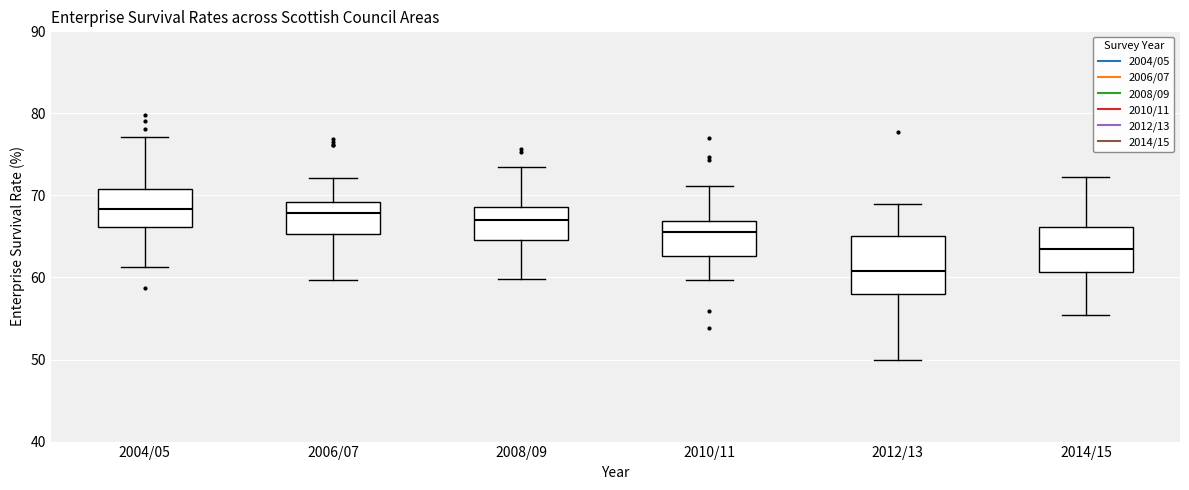

Reading left to right, read every box against the y-axis: the position of its median line, the range the box covers, and the ends of its whiskers. The values are not printed on the chart, so give them approximately, as read against the axis.

2004/05: median 68, box 66 to 71, whiskers 61 to 77
2006/07: median 68, box 65 to 69, whiskers 60 to 72
2008/09: median 67, box 65 to 69, whiskers 60 to 73
2010/11: median 66, box 63 to 67, whiskers 60 to 71
2012/13: median 61, box 58 to 65, whiskers 50 to 69
2014/15: median 64, box 61 to 66, whiskers 55 to 72